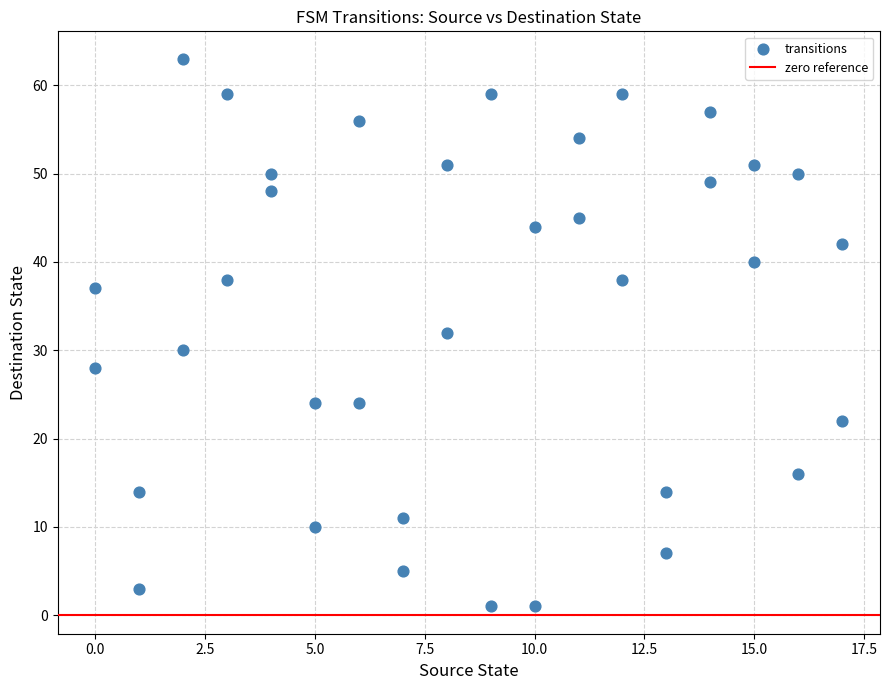

What is the range of X values (max minus min)?

17